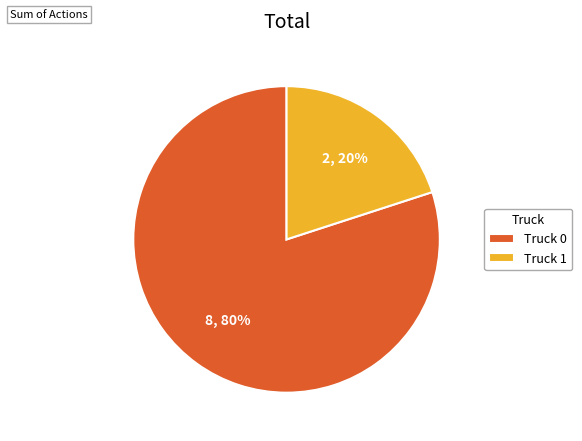

Is the sum of Truck 0 and Truck 1 greater than half?

Yes